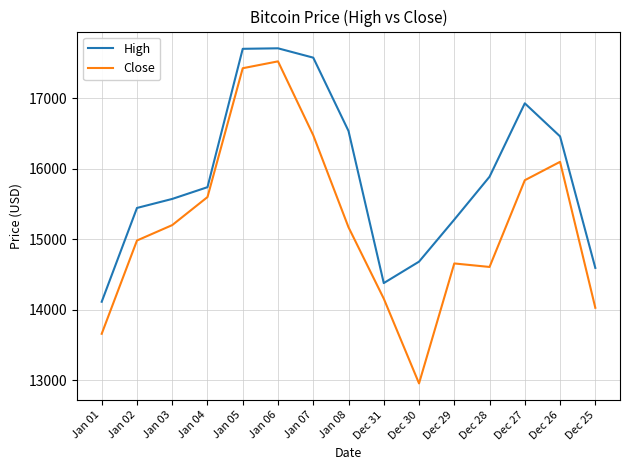

Read the High value at Jan 05.

17705.2